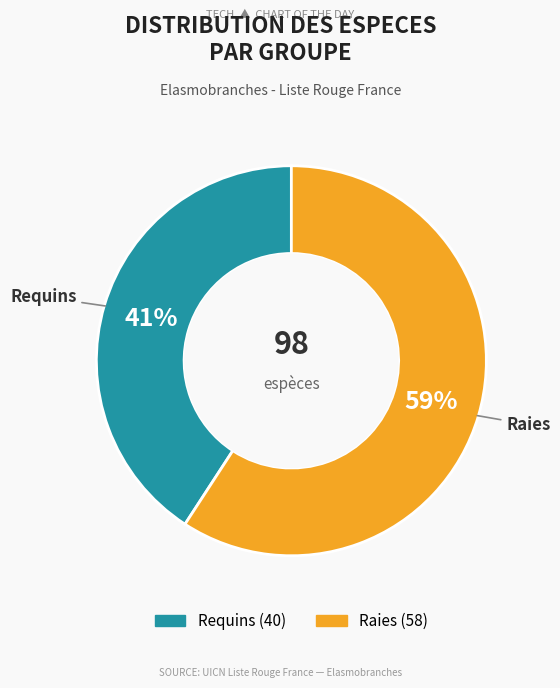

True or false: Raies accounts for 59% of the total.

True